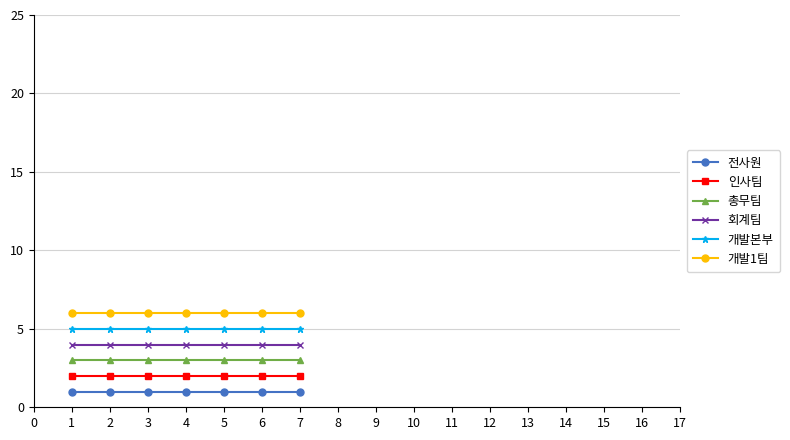

Read the 전사원 value at 5.

1